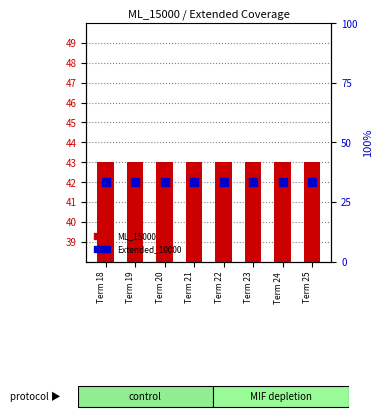

Which series contains the lowest Y value?

Extended_10000